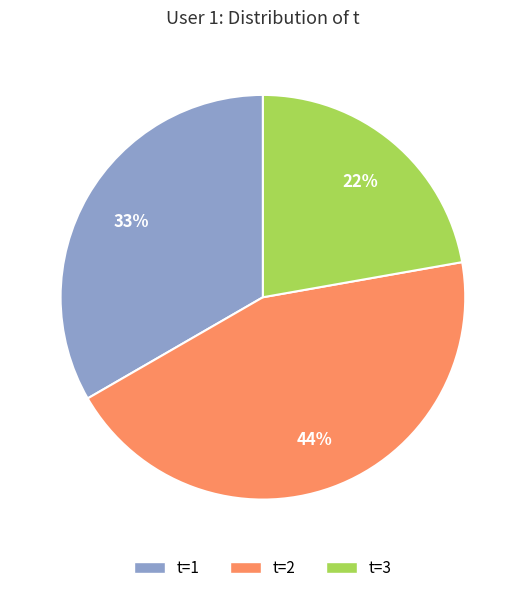

Is there any slice that represents more than half of the pie?

No